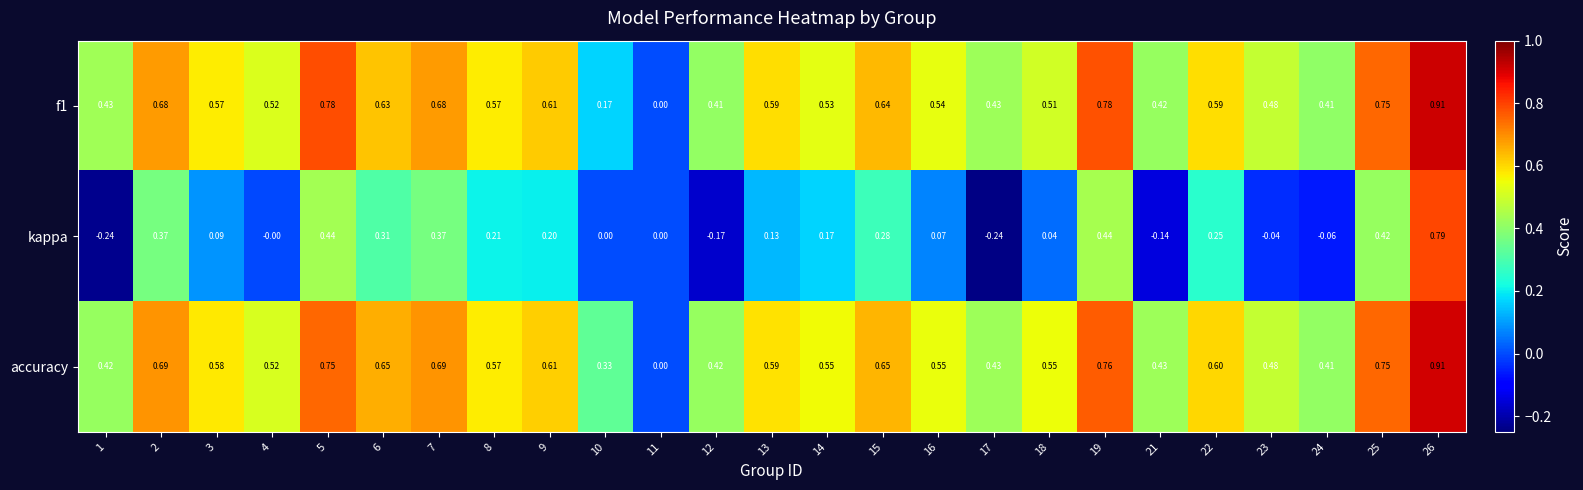

How many values in f1 are above zero?

24